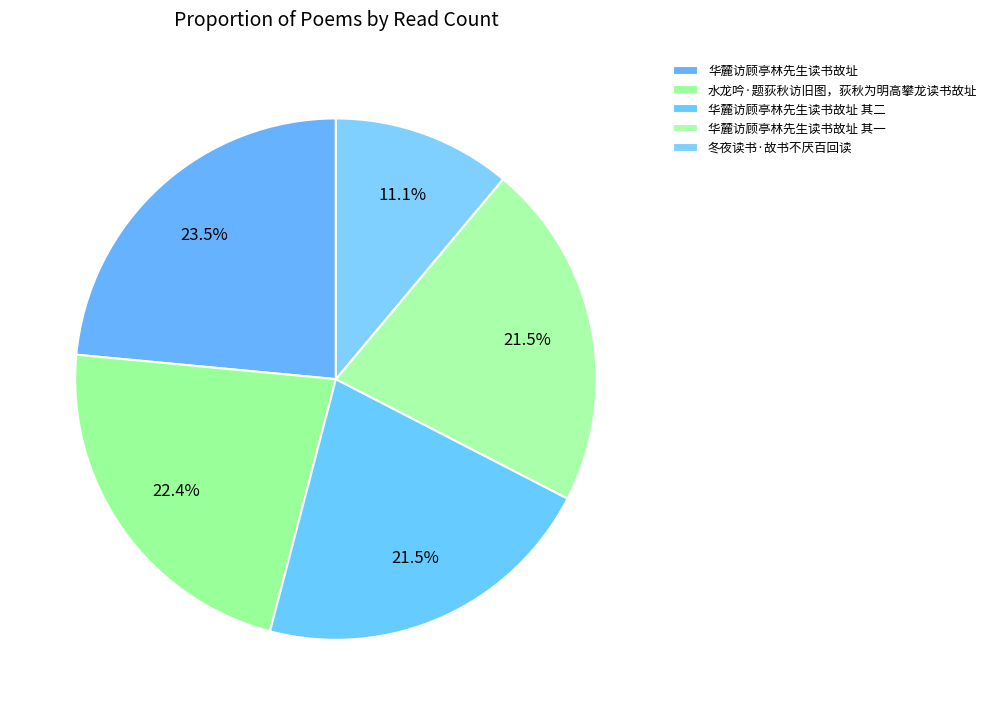

How many slices are in this pie chart?

5